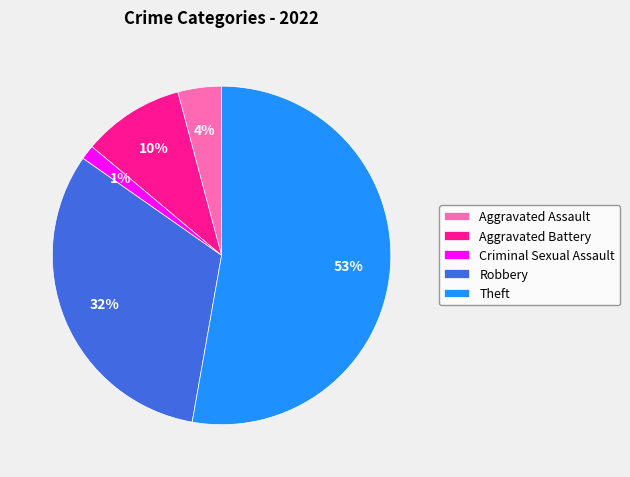

Count the number of slices in the pie.

5